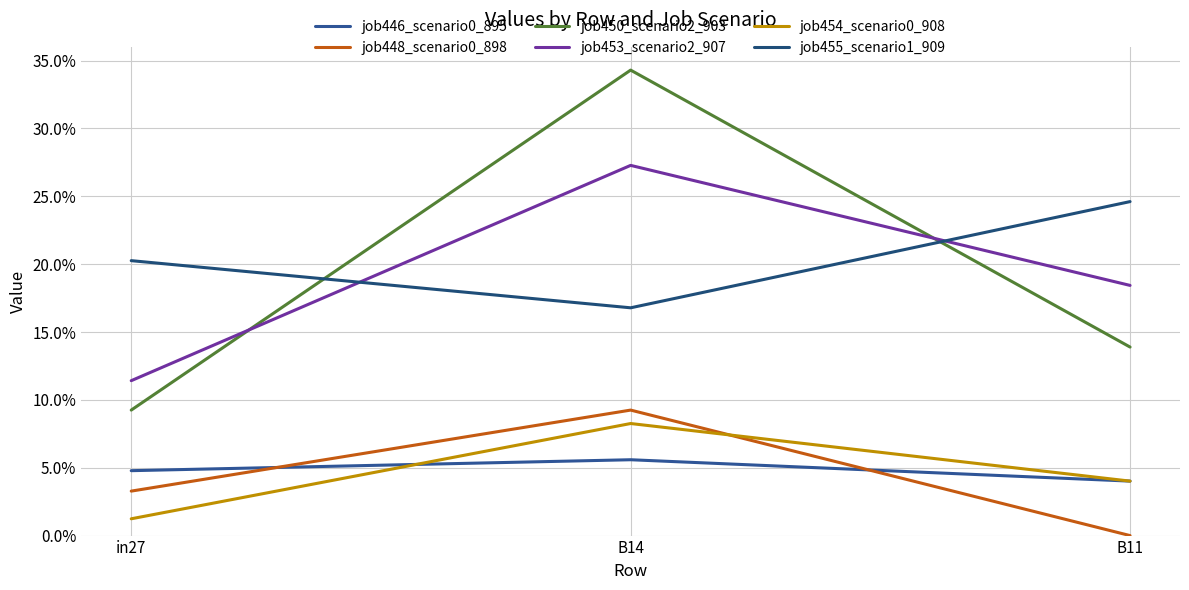

Reading right to left, extract all data points from this chart.

job446_scenario0_895: 0.0	0.1	0.0
job448_scenario0_898: 0.0	0.1	0.0
job450_scenario2_903: 0.1	0.3	0.1
job453_scenario2_907: 0.2	0.3	0.1
job454_scenario0_908: 0.0	0.1	0.0
job455_scenario1_909: 0.2	0.2	0.2